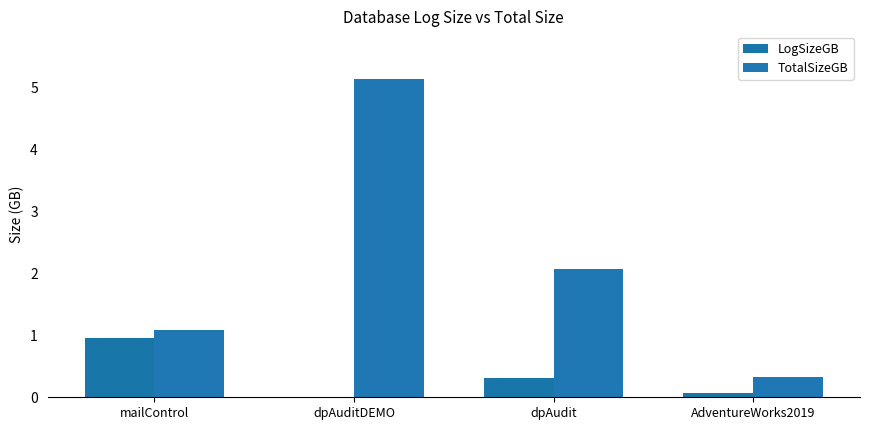

How many distinct data groups are displayed?

2